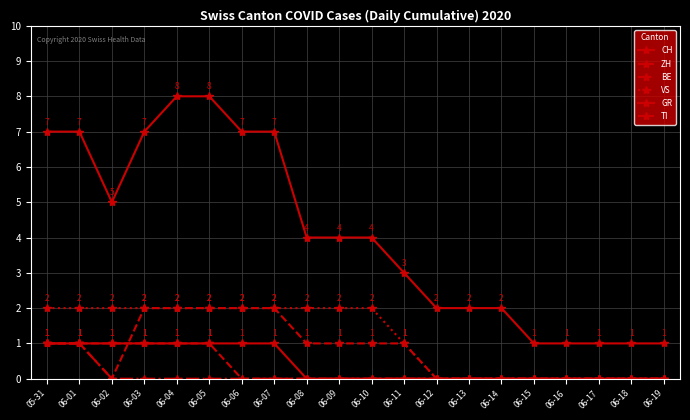

How many lines are shown in the chart?

6